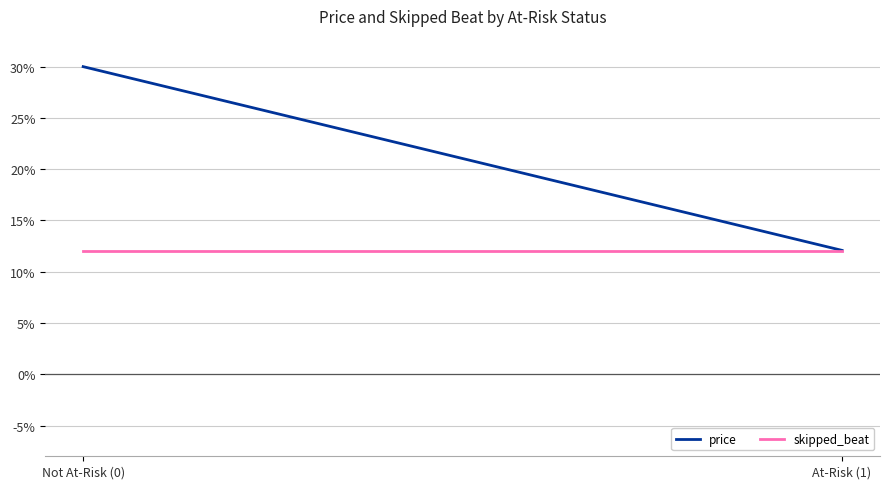

What value does the skipped_beat series have at Not At-Risk (0)?

12.0